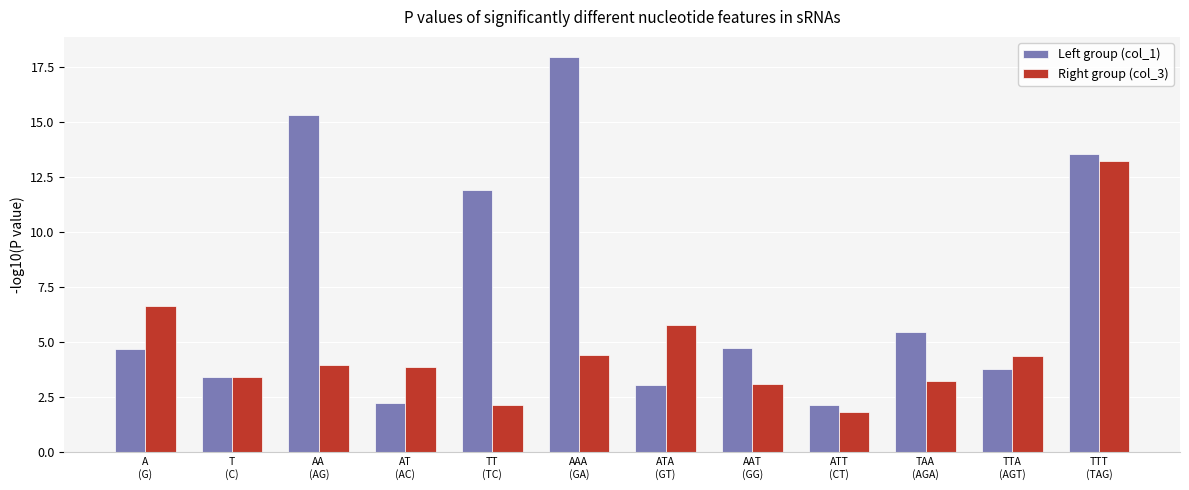

What is the maximum value shown in the chart?

18.0